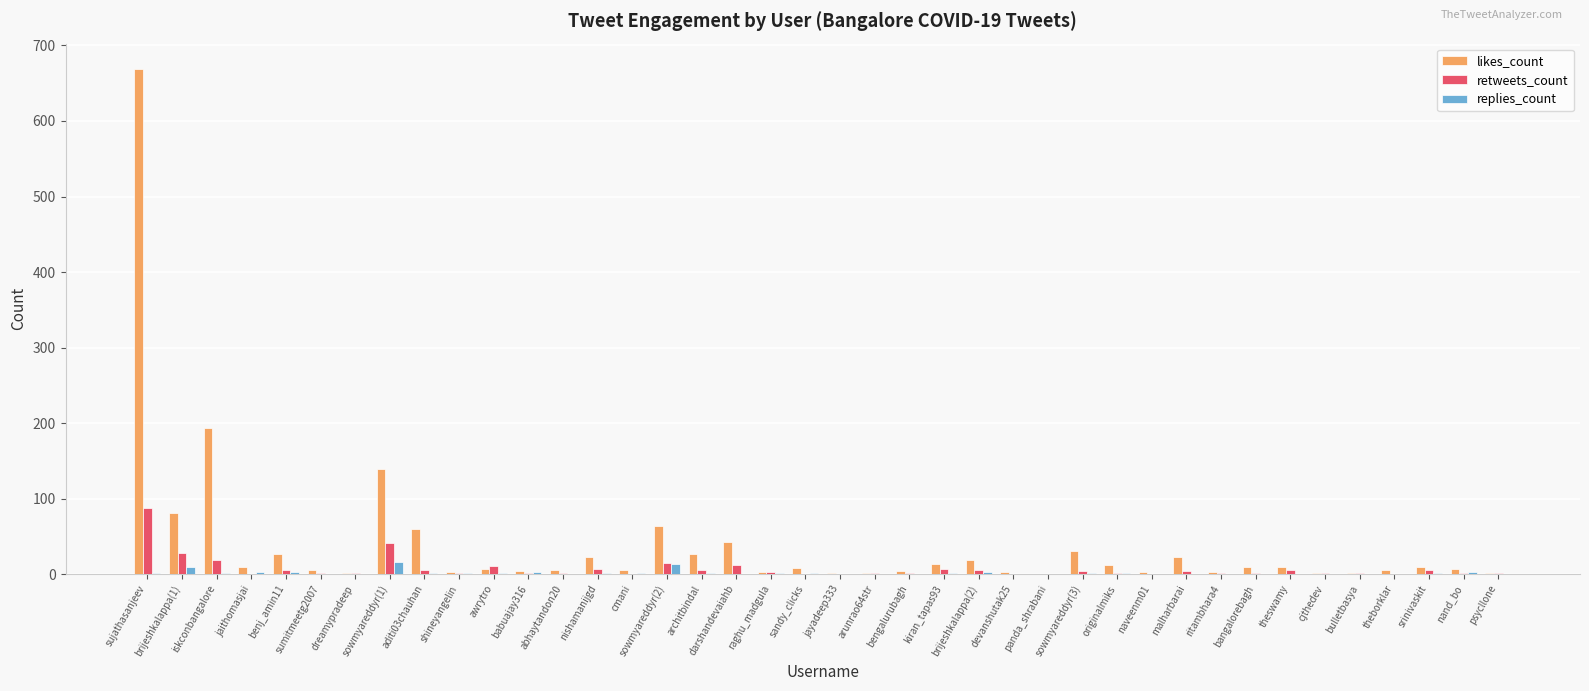

At which category is the sum across all series the highest?

sujathasanjeev